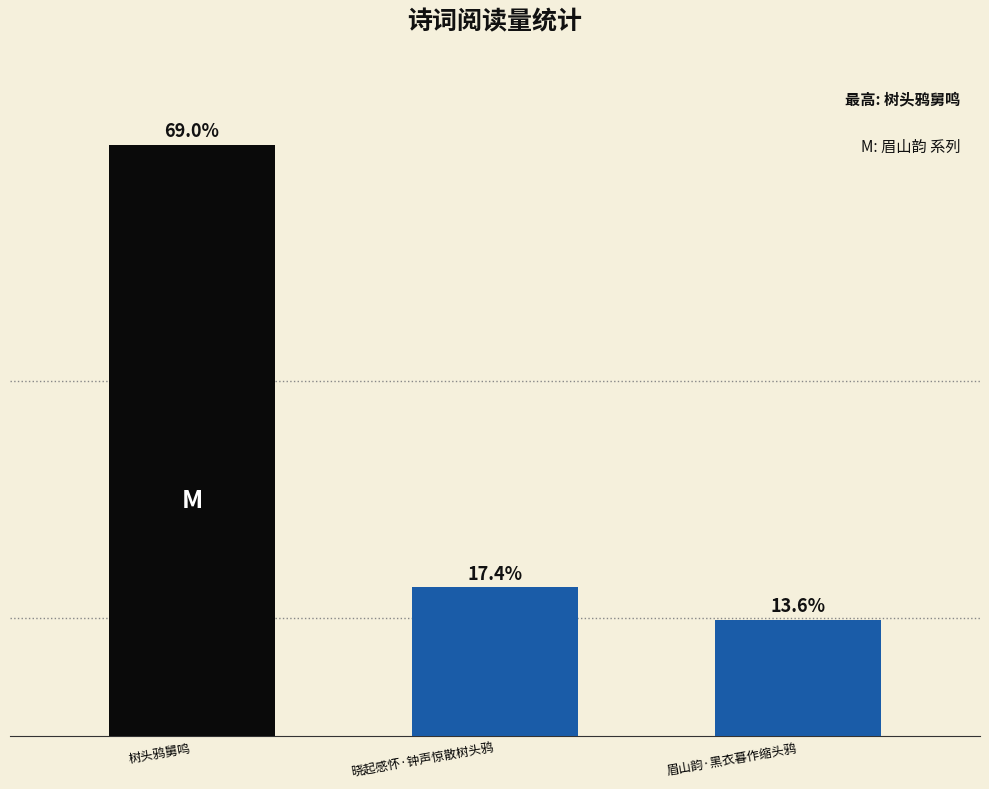

Are the bars horizontal?

No